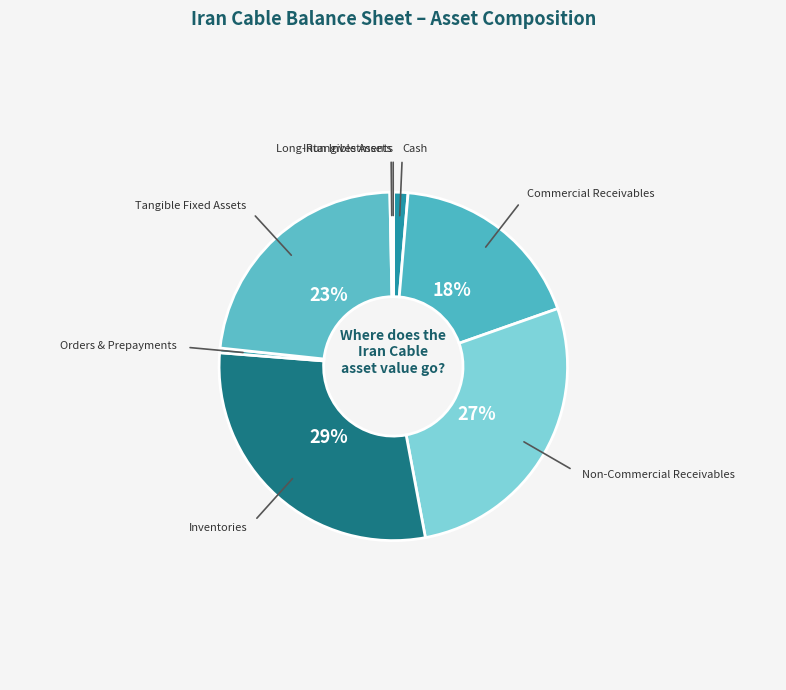

Do Commercial Receivables and Inventories together represent more than half of the pie?

No